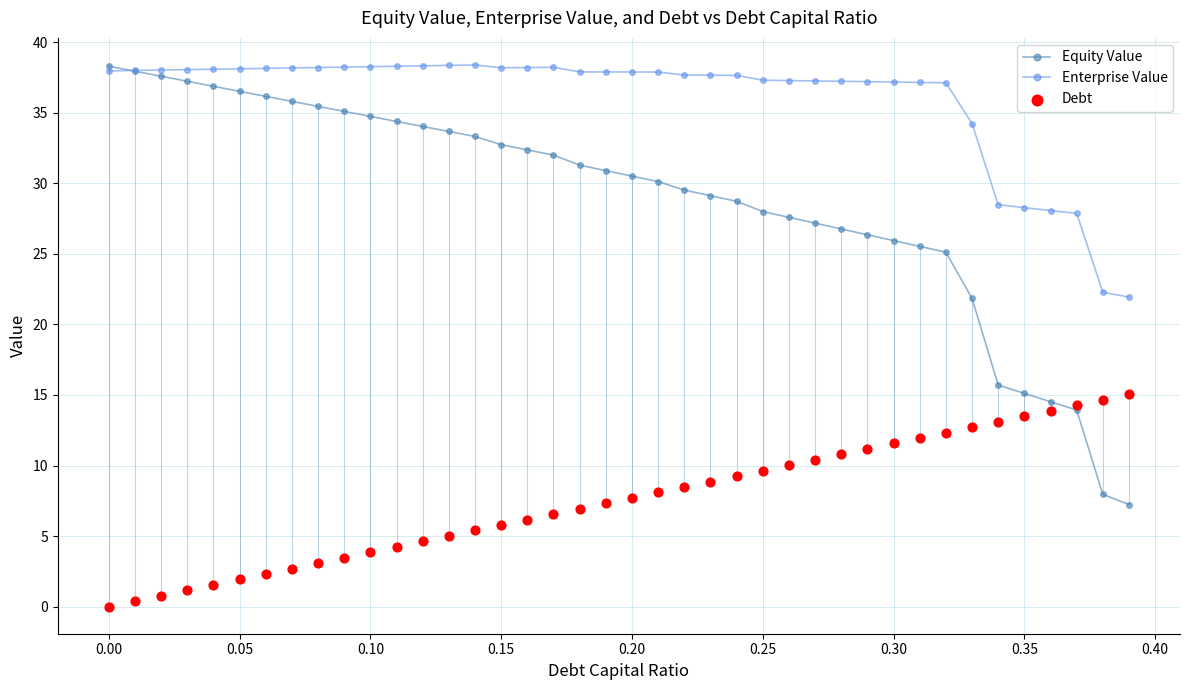

What are all the series names shown in the legend?

Equity Value, Enterprise Value, Debt